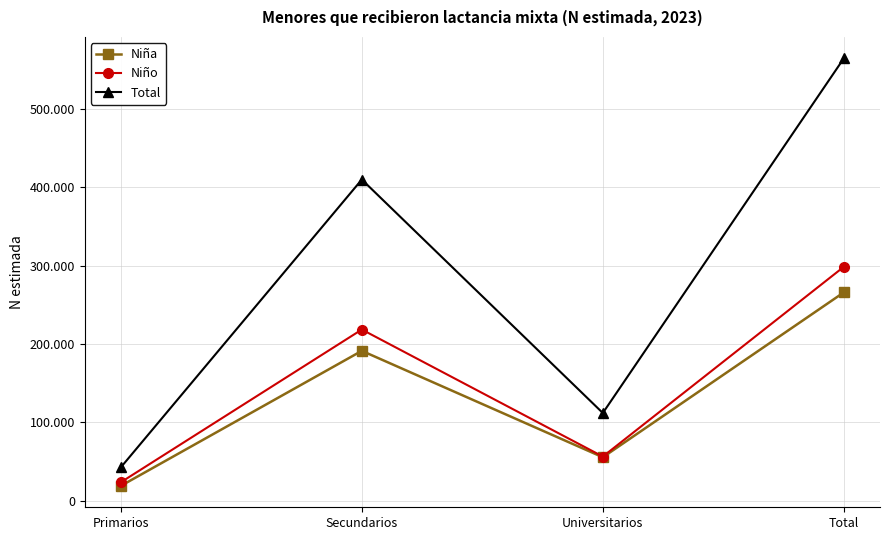

Is the value of Total at Universitarios greater than the value of Niño at Secundarios?

No